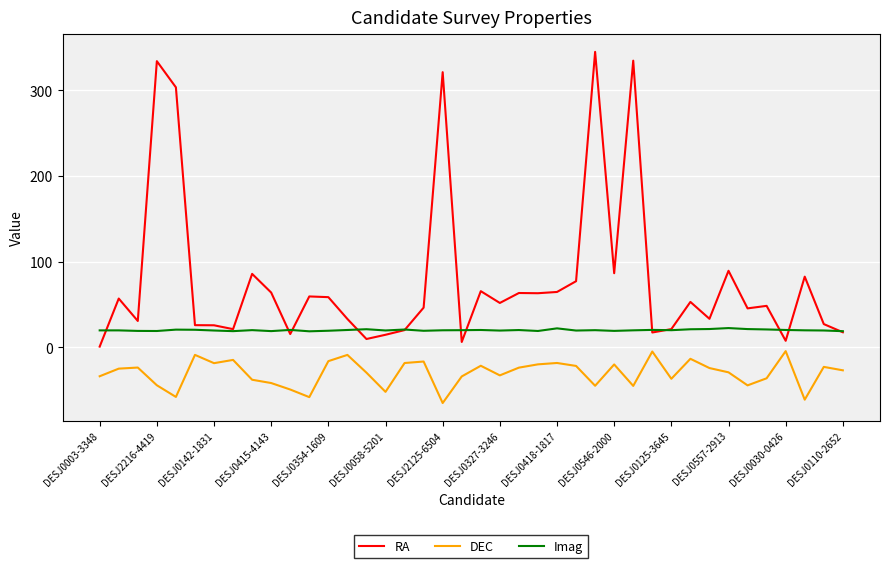

Which series has the widest spread of values?

RA